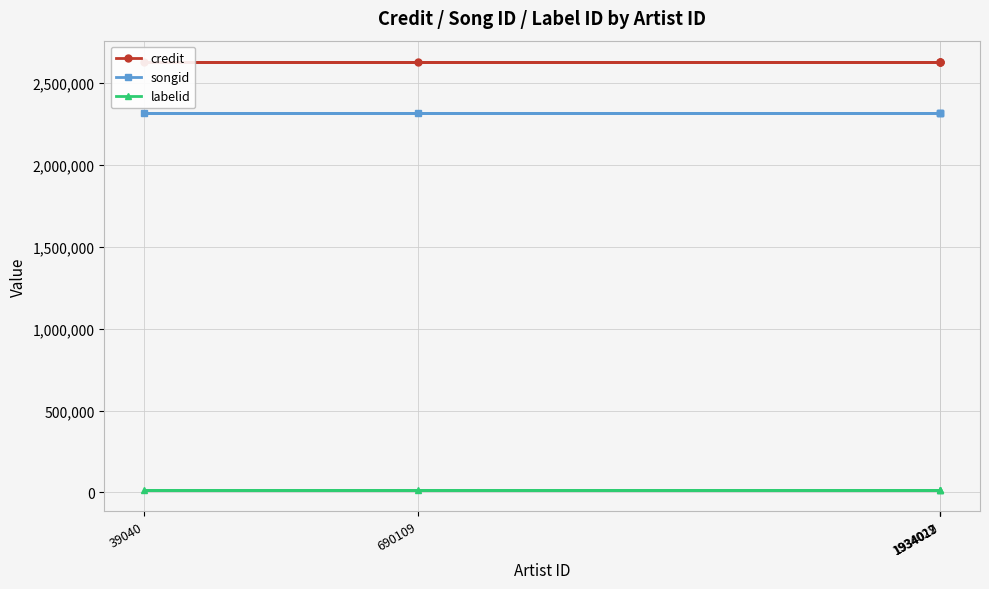

What position from the right is 690109?

5